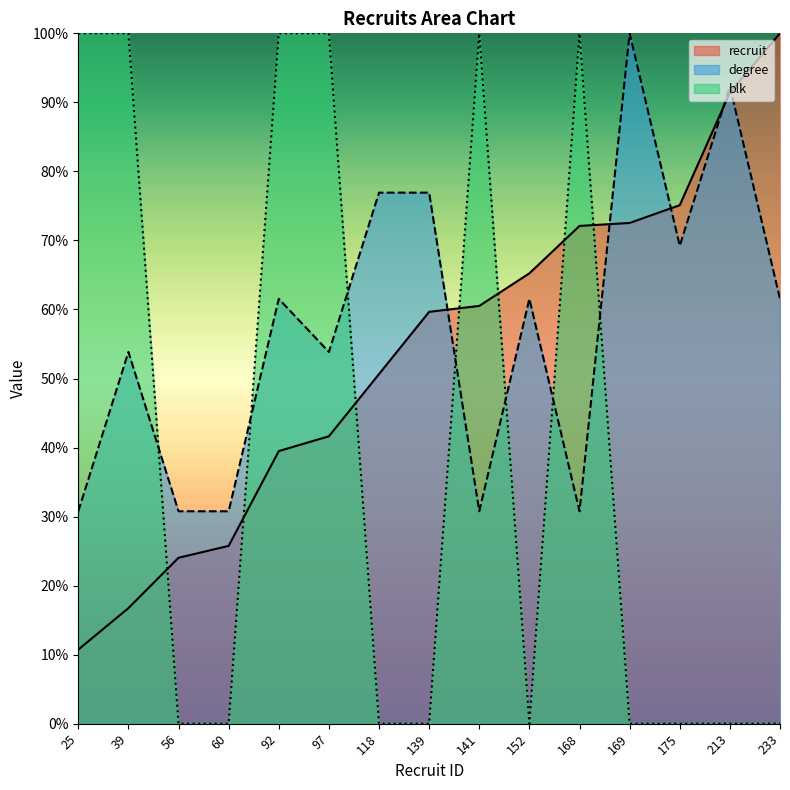

Count the blk values in the range 0 to 100.

15